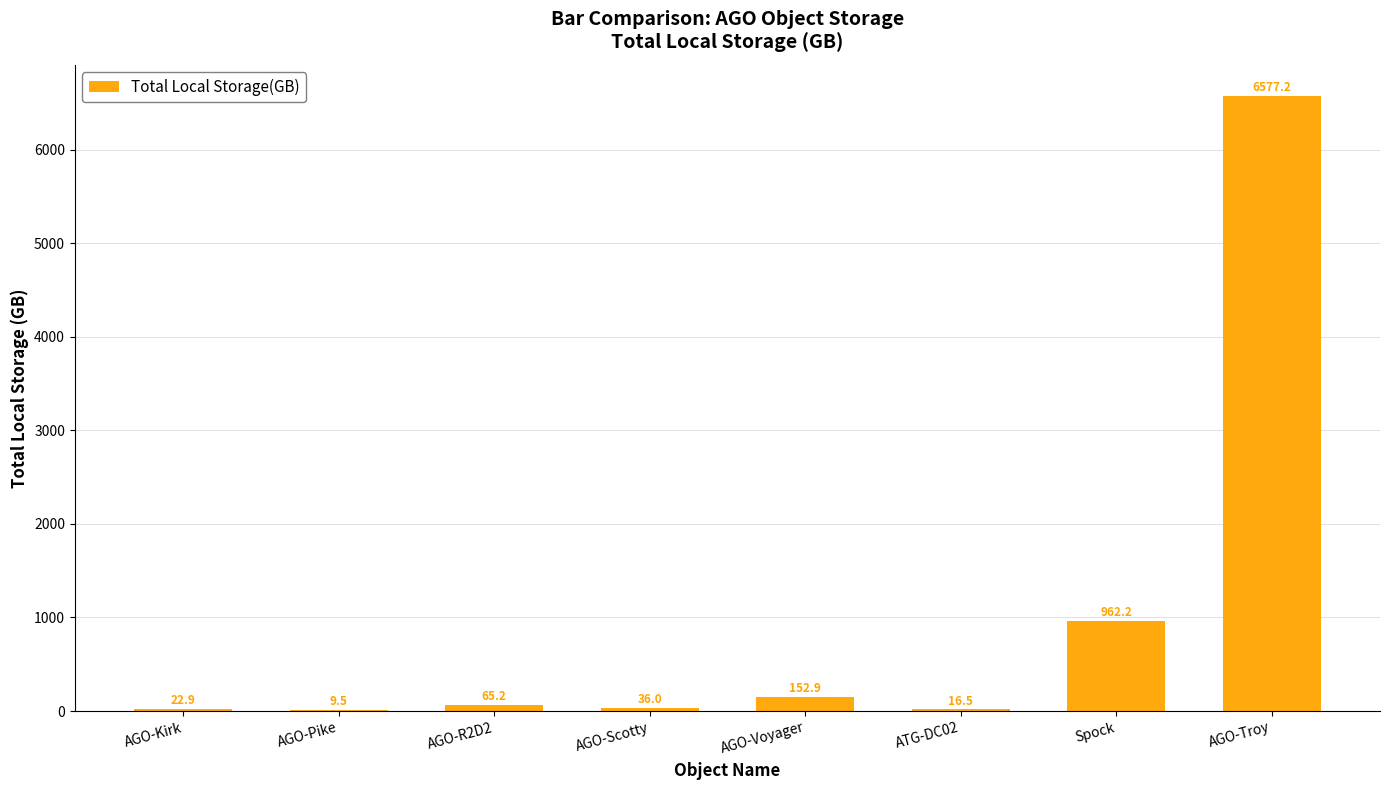

Are the bars horizontal?

No